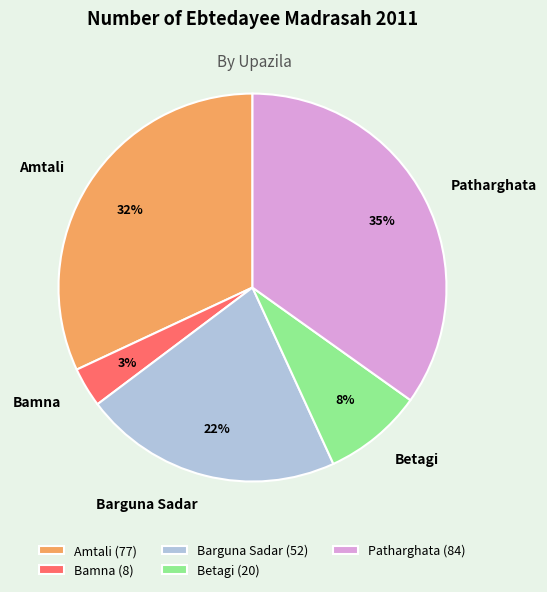

Between Patharghata and Bamna, which is larger?

Patharghata